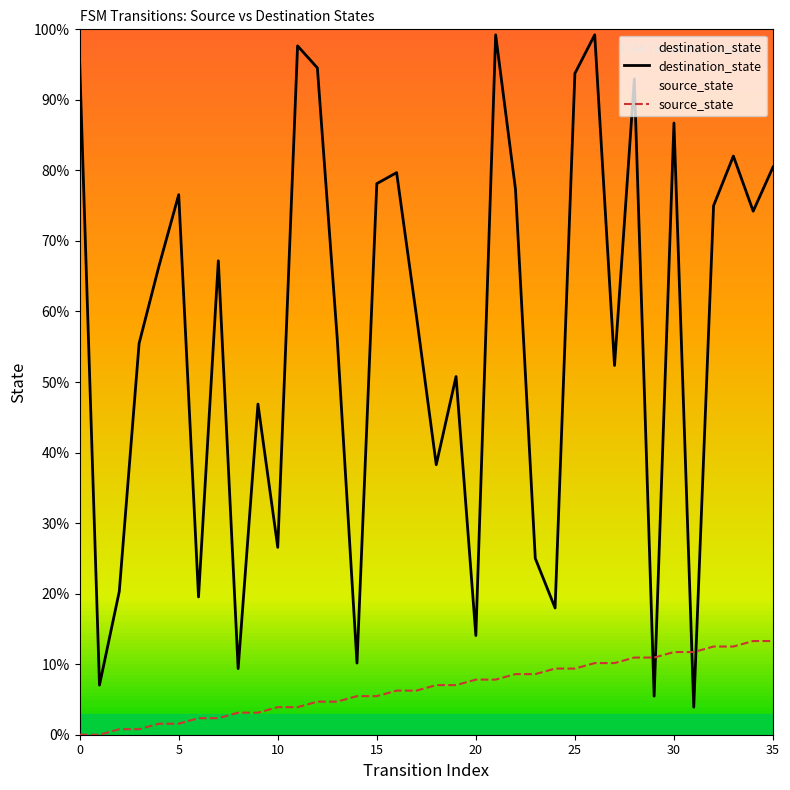

What is the difference between the highest and lowest values at 27?

42.2